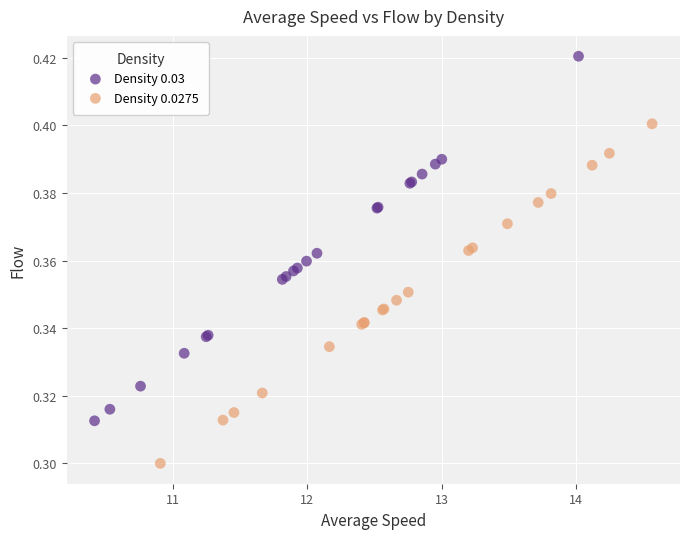

What are all the series names shown in the legend?

Density 0.03, Density 0.0275